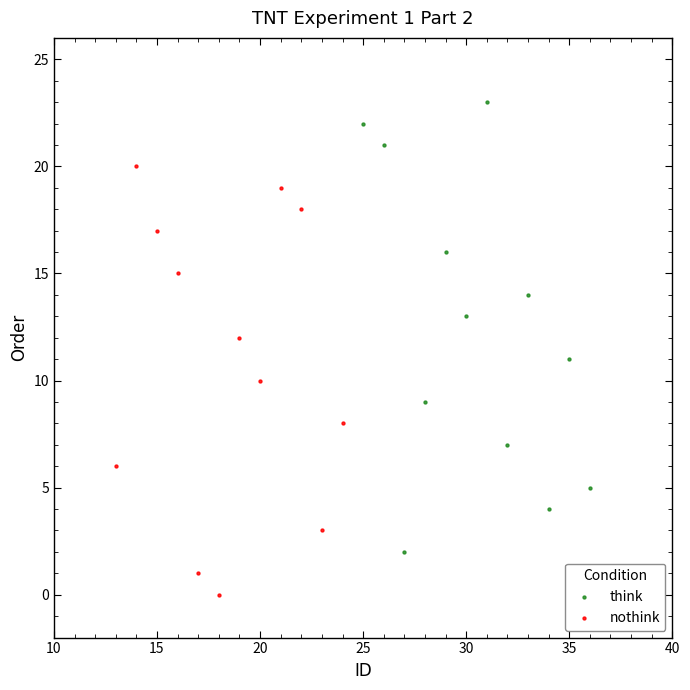

Which series contains the highest Y value?

think